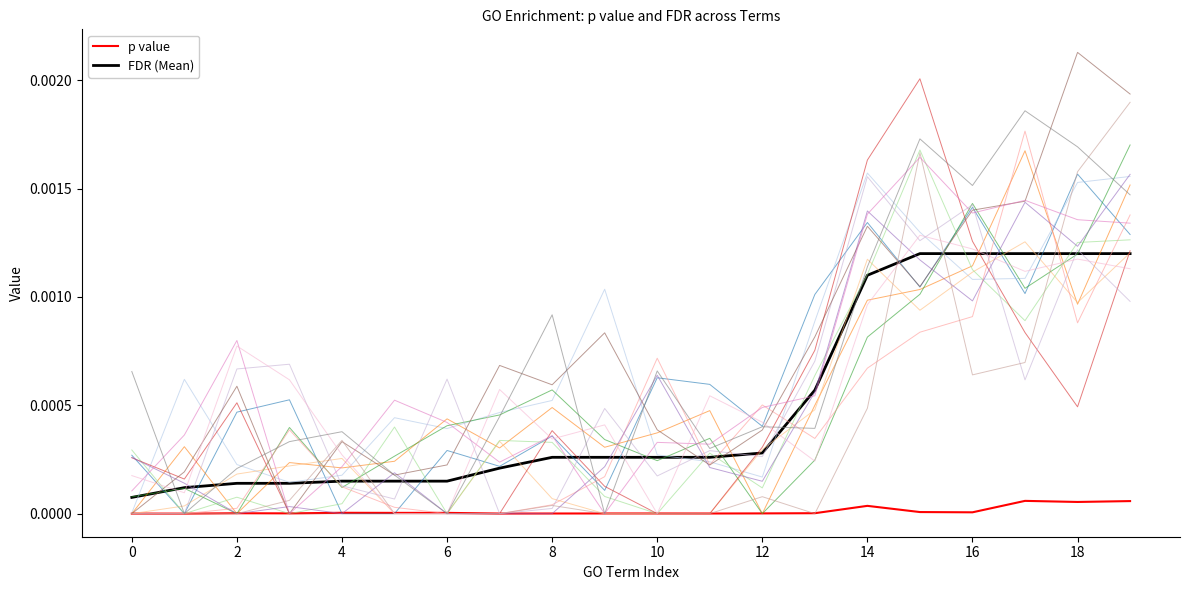

The p value series shows 0.0 at iron ion binding. True or false?

False